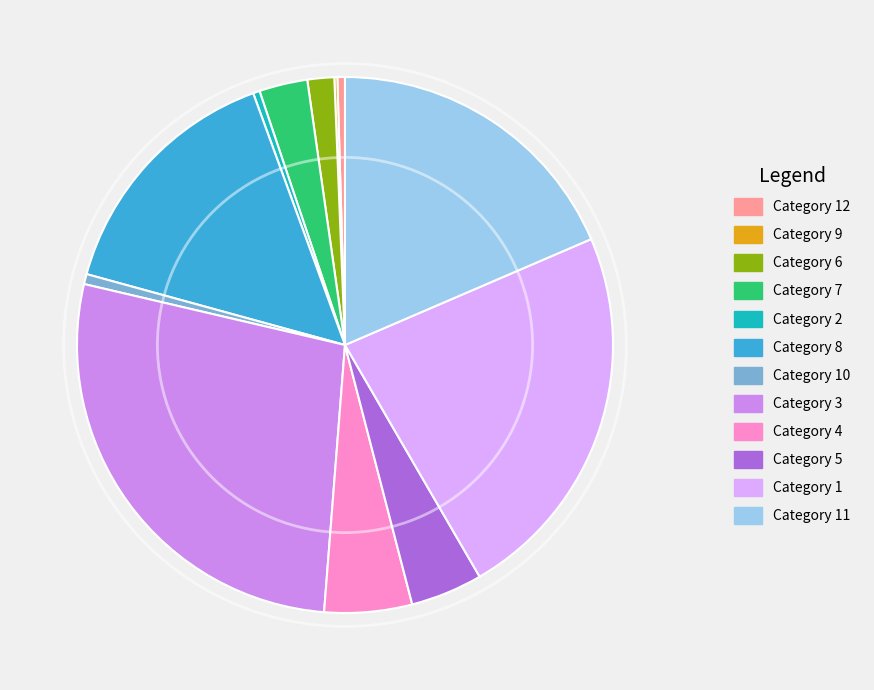

Is there a majority slice in this chart?

No